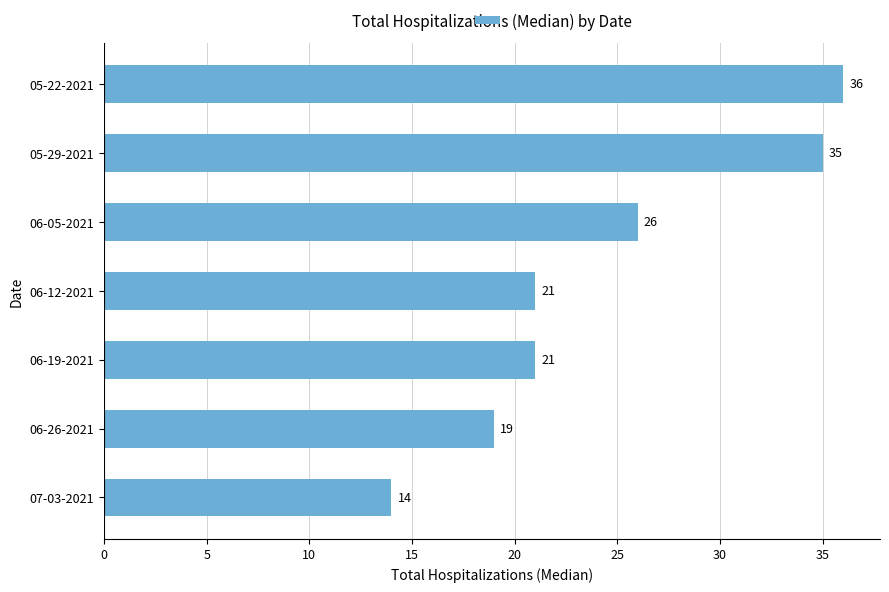

True or false: the data shows 36 at 05-22-2021.

True